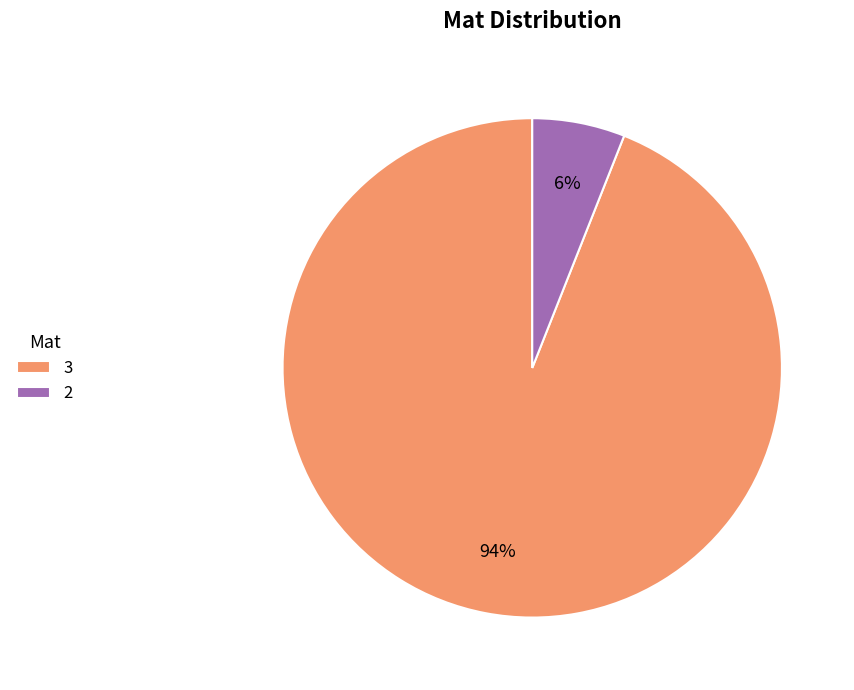

To the nearest percent, what is the difference between the 2 and 3 slice percentages?

88%